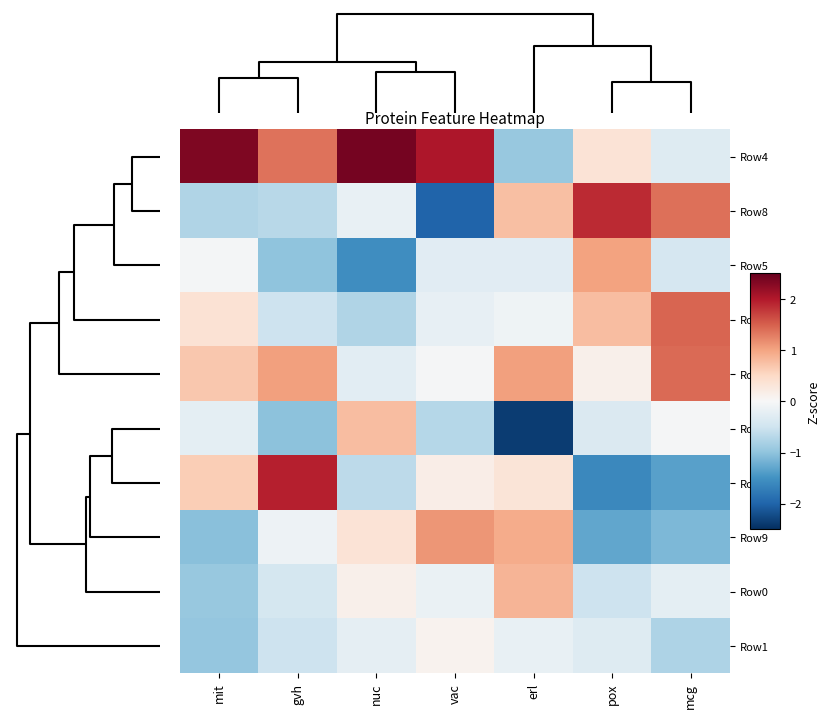

Reading right to left, extract all data points from this chart.

Row4: mcg=-0.3	pox=0.3	erl=-0.9	vac=2.0	nuc=2.4	gvh=1.4	mit=2.3
Row8: mcg=1.4	pox=1.9	erl=0.8	vac=-2.0	nuc=-0.2	gvh=-0.7	mit=-0.8
Row5: mcg=-0.4	pox=1.0	erl=-0.3	vac=-0.3	nuc=-1.6	gvh=-1.0	mit=-0.0
Row2: mcg=1.5	pox=0.8	erl=-0.1	vac=-0.2	nuc=-0.7	gvh=-0.5	mit=0.4
Row7: mcg=1.4	pox=0.1	erl=1.0	vac=-0.0	nuc=-0.3	gvh=1.0	mit=0.7
Row3: mcg=-0.0	pox=-0.4	erl=-2.4	vac=-0.7	nuc=0.8	gvh=-1.0	mit=-0.2
Row6: mcg=-1.3	pox=-1.6	erl=0.3	vac=0.2	nuc=-0.7	gvh=1.9	mit=0.6
Row9: mcg=-1.1	pox=-1.3	erl=0.9	vac=1.1	nuc=0.3	gvh=-0.1	mit=-1.0
Row0: mcg=-0.2	pox=-0.5	erl=0.9	vac=-0.2	nuc=0.1	gvh=-0.4	mit=-1.0
Row1: mcg=-0.8	pox=-0.3	erl=-0.2	vac=0.1	nuc=-0.2	gvh=-0.5	mit=-1.0